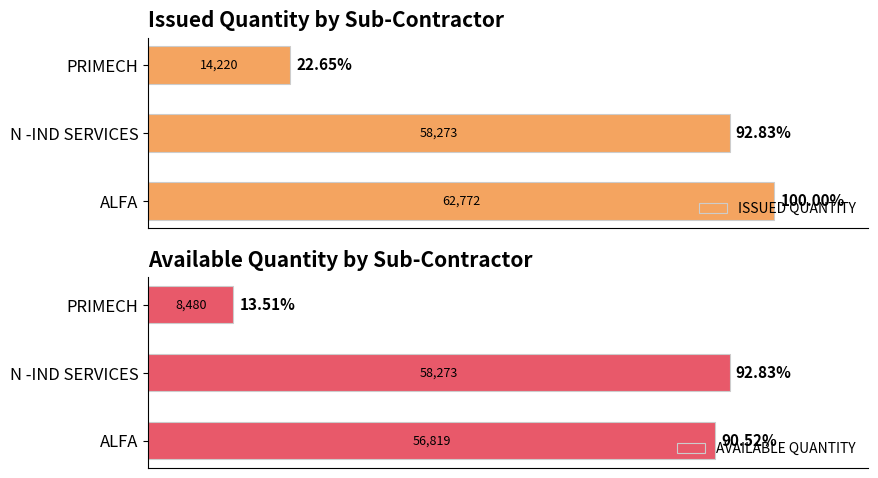

The AVAILABLE QUANTITY series shows 8480 at 2. True or false?

True